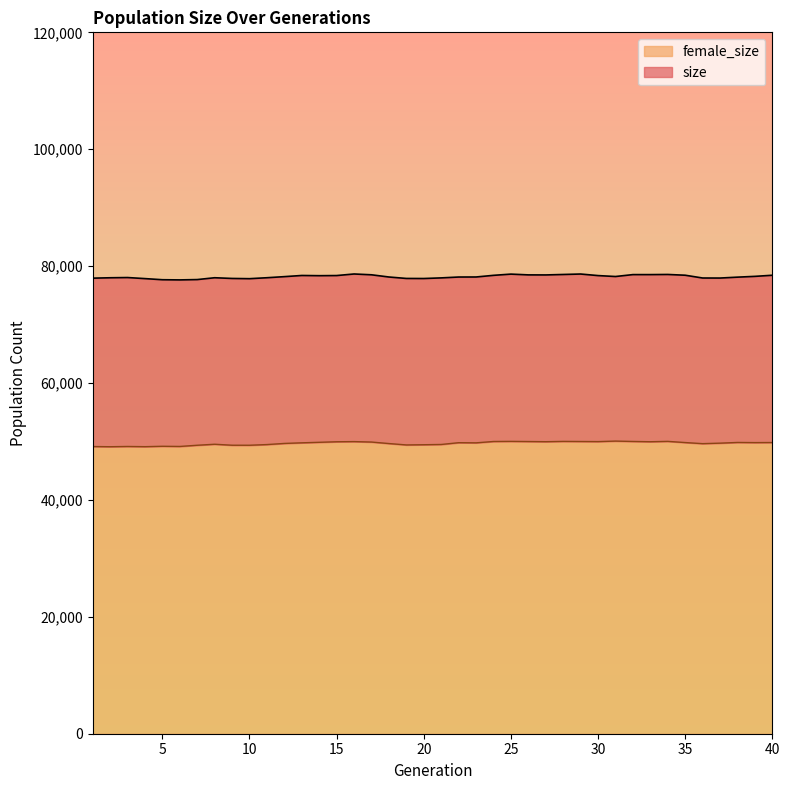

At which category is the sum across all series the highest?

25